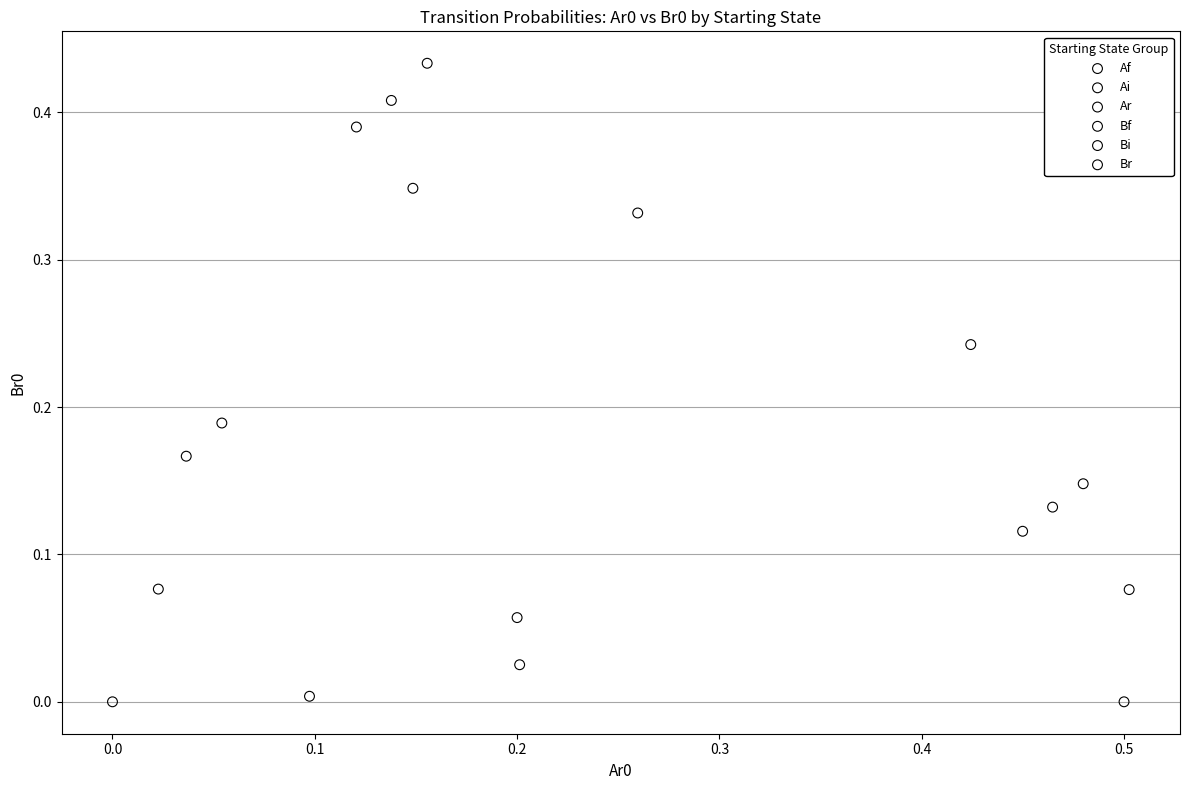

What are all the series names shown in the legend?

Af, Ai, Ar, Bf, Bi, Br